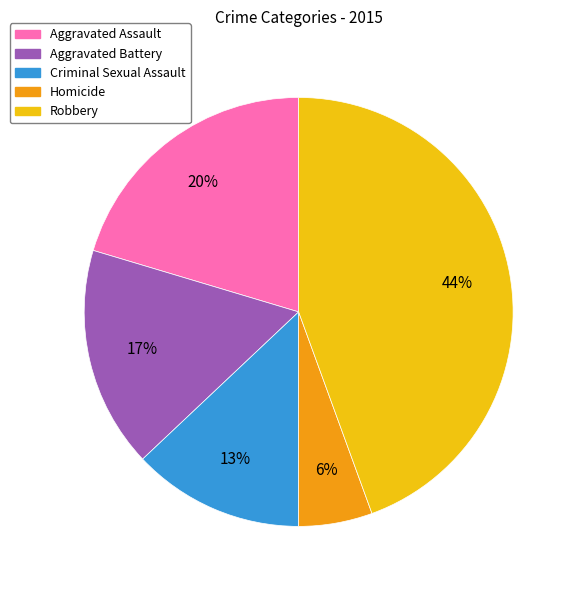

Between Criminal Sexual Assault and Robbery, which is larger?

Robbery